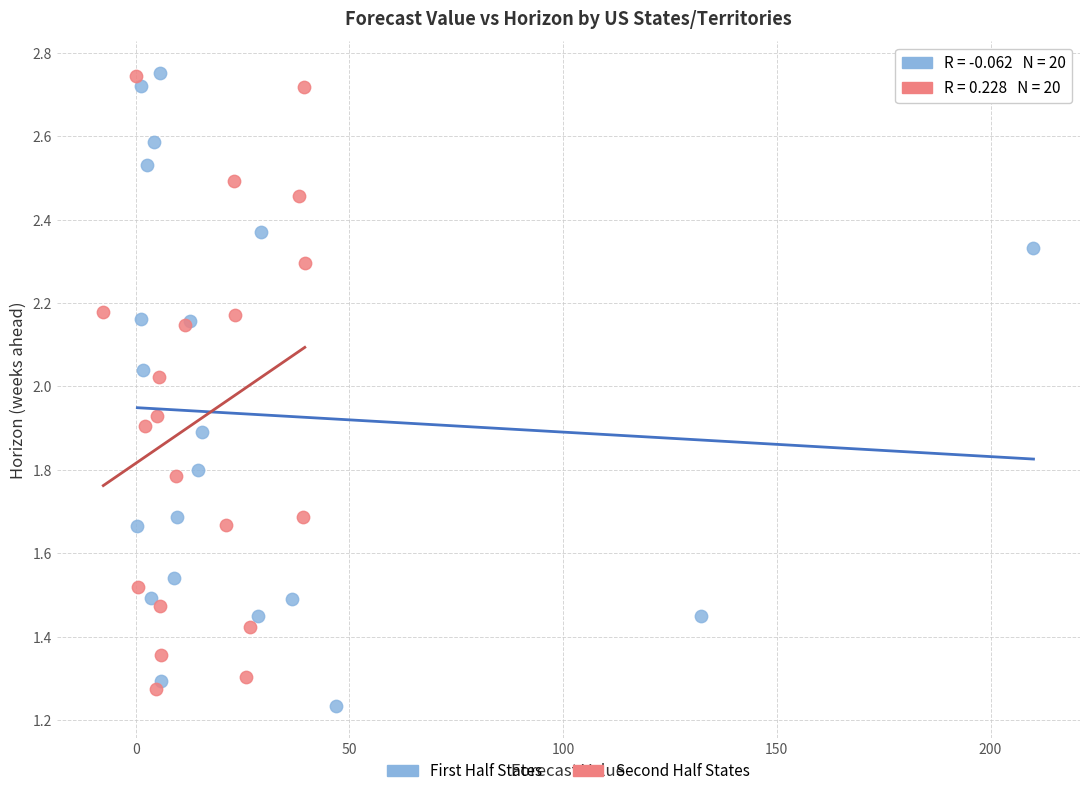

Which series has the largest Y range (max minus min)?

First Half States